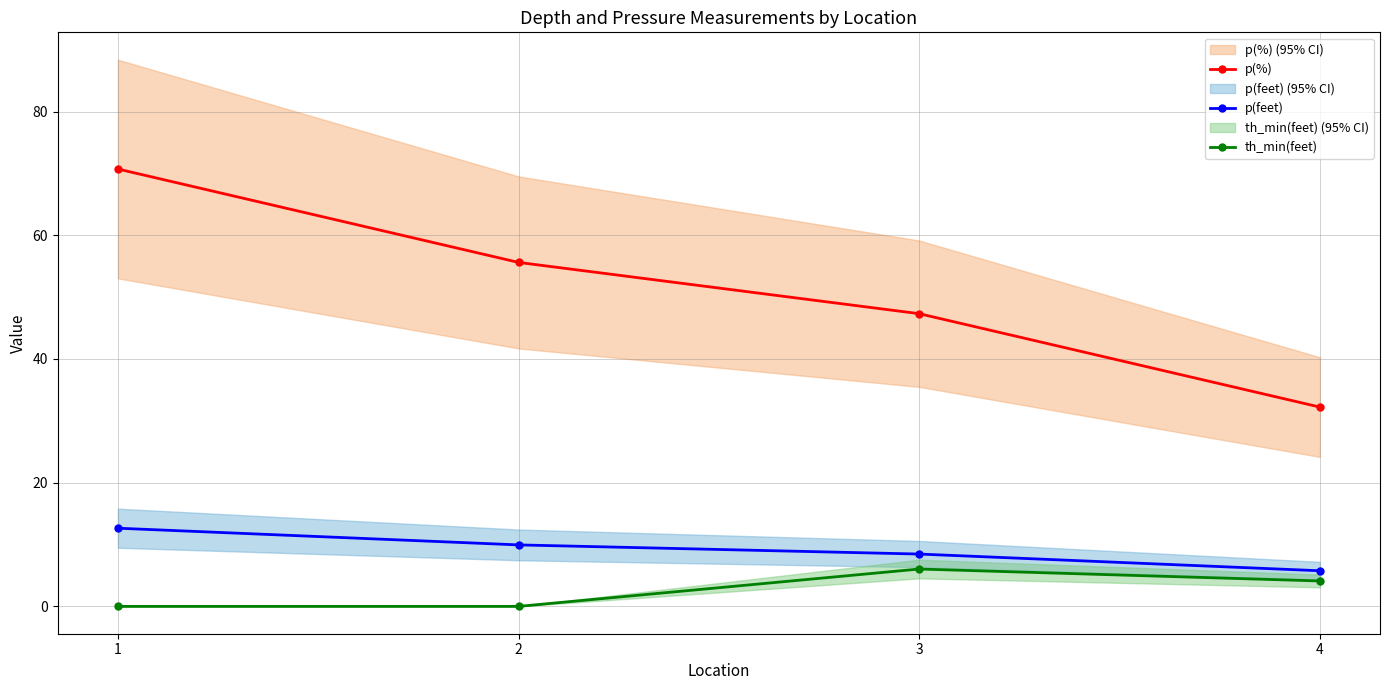

What is the value of the p(feet) point at the 4th from the left?

5.8